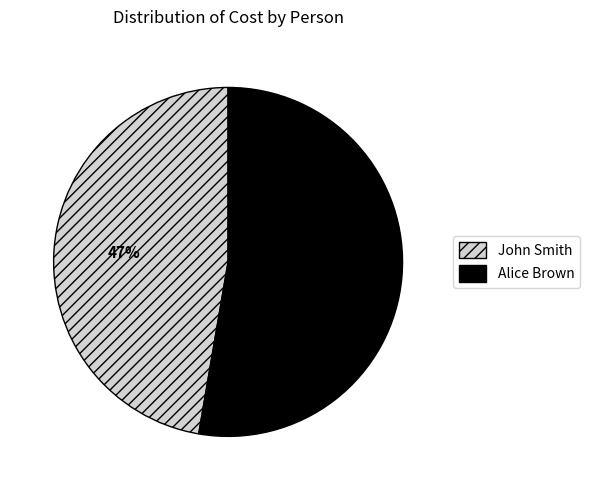

To the nearest percent, what is the combined percentage of Alice Brown and John Smith?

100%